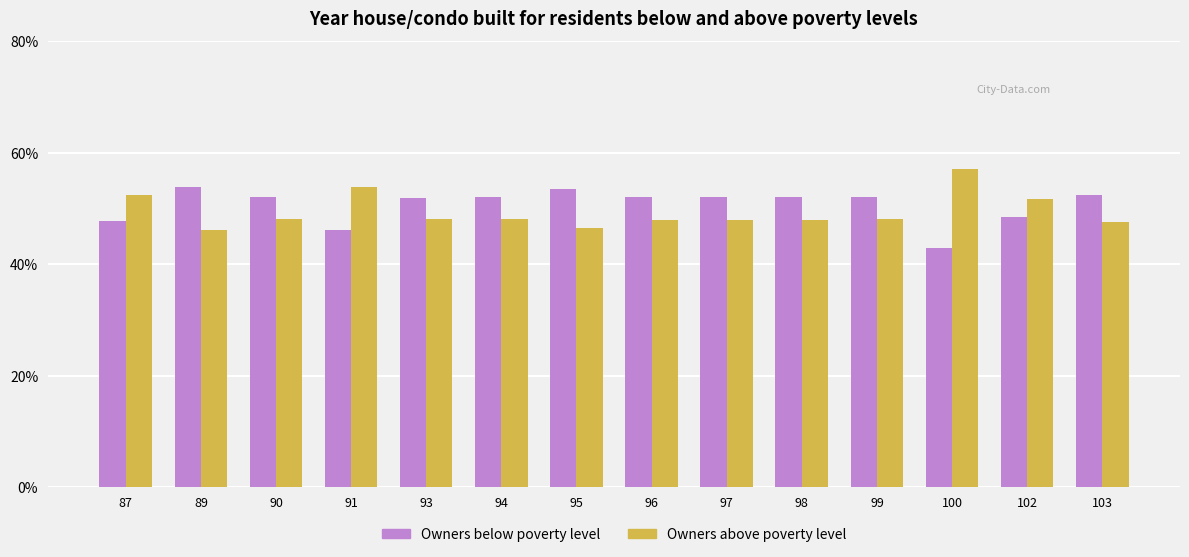

Is the value of Owners above poverty level at 103 greater than the value of Owners below poverty level at 95?

No